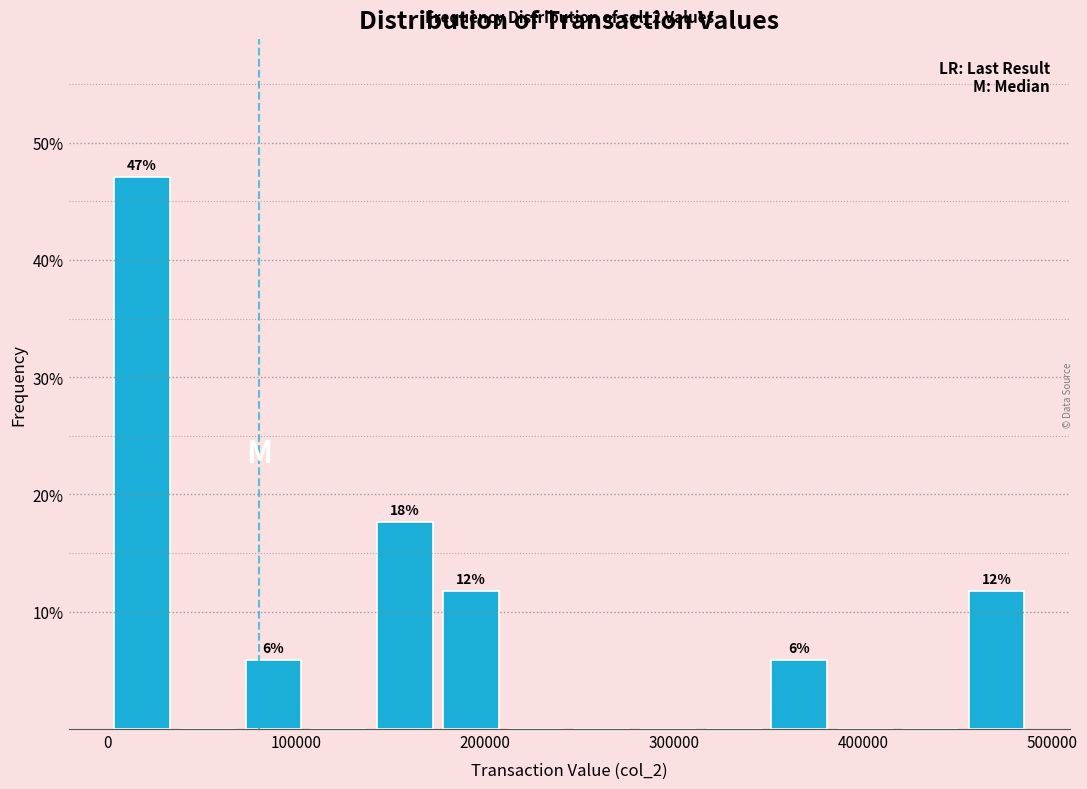

Around what value on the x-axis is the tallest bar? Give the approximate position of its centre, as read against the axis.

20000